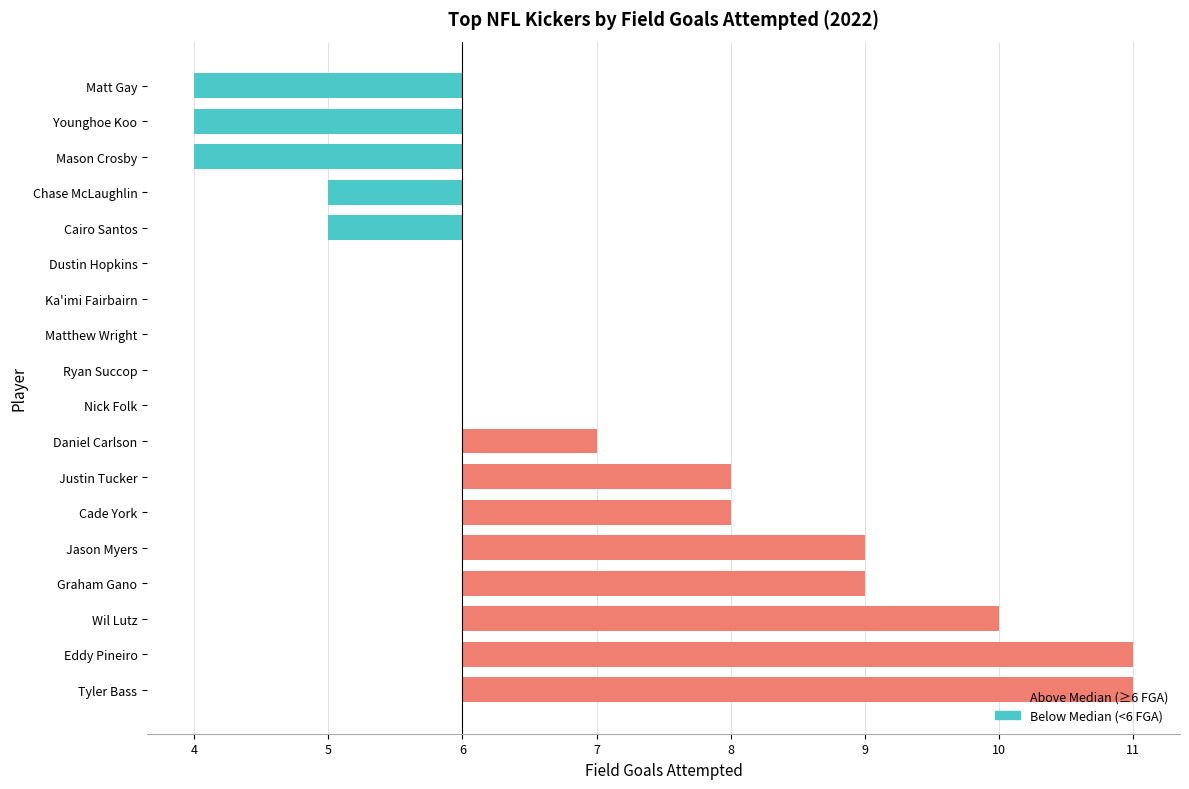

What is the change in value from Cade York to Matt Gay?

-4